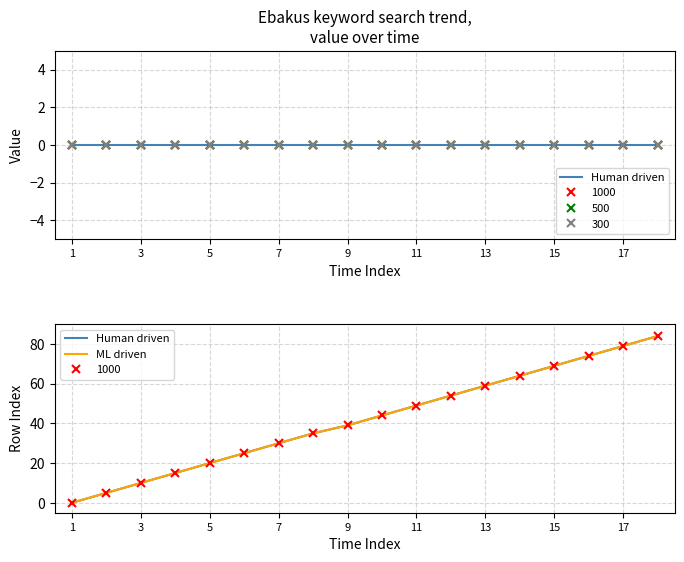

Which series changed the most between 16 and 17?

Human driven